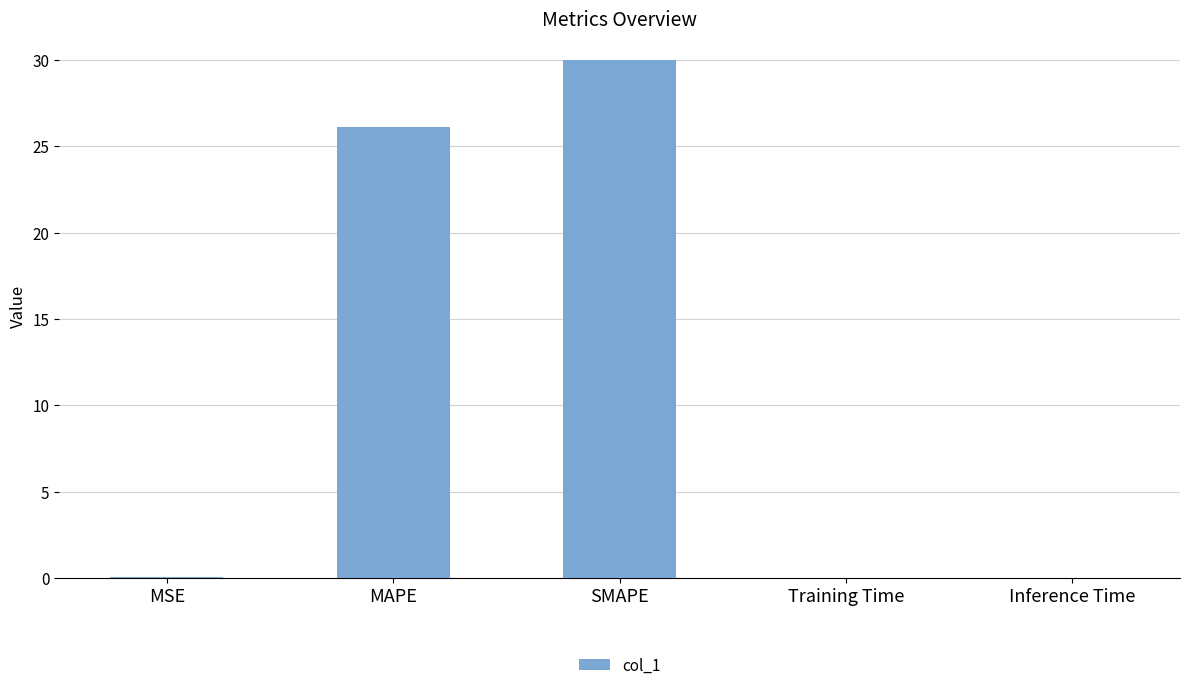

What is the change in value from MAPE to SMAPE?

+3.9